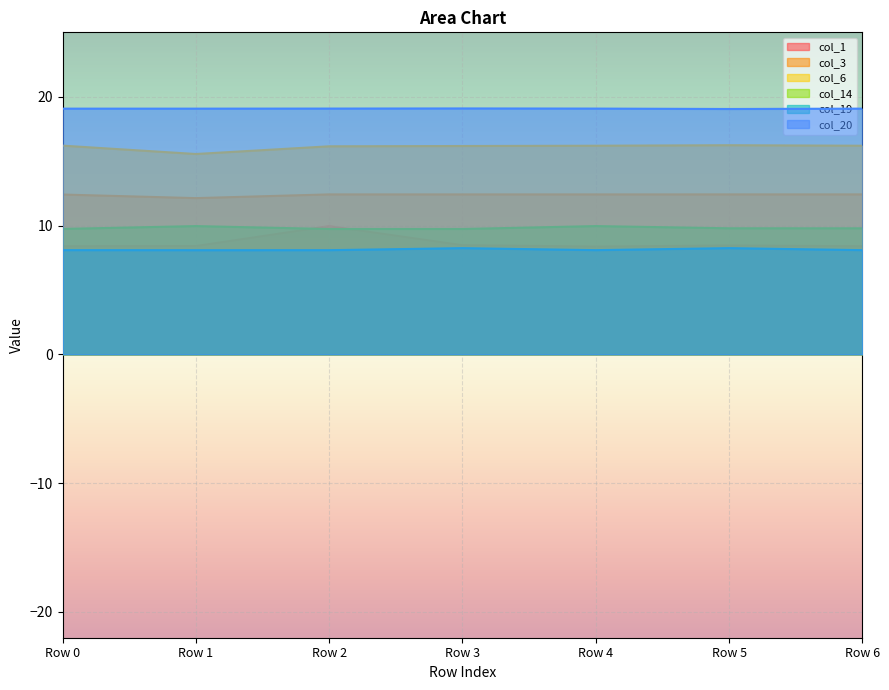

Between Row 5 and Row 6, which series saw the biggest shift?

col_19